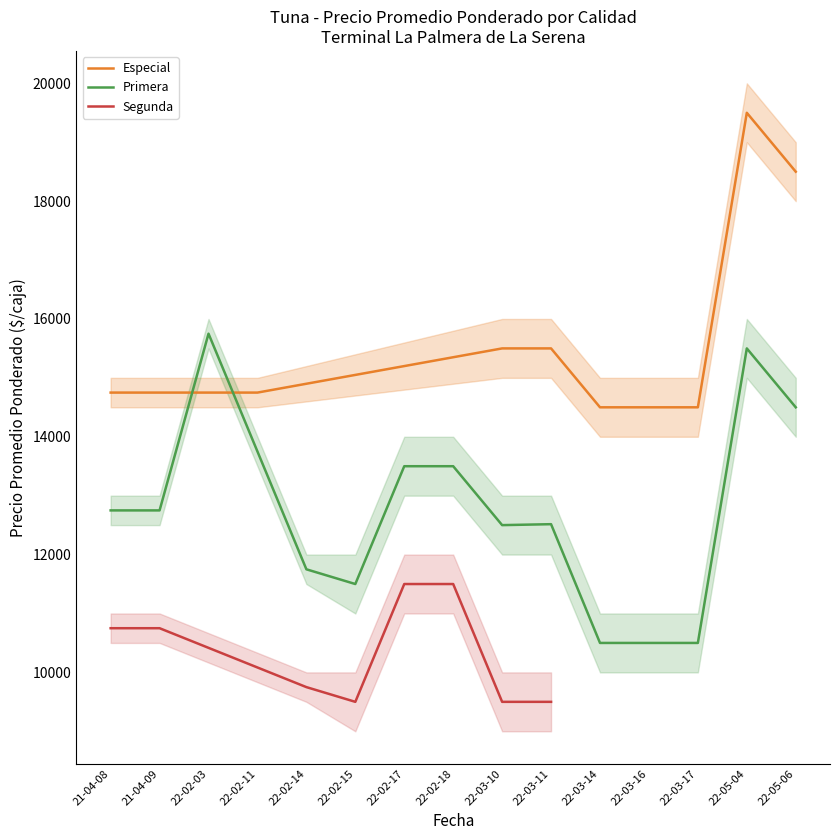

How many lines are shown in the chart?

3